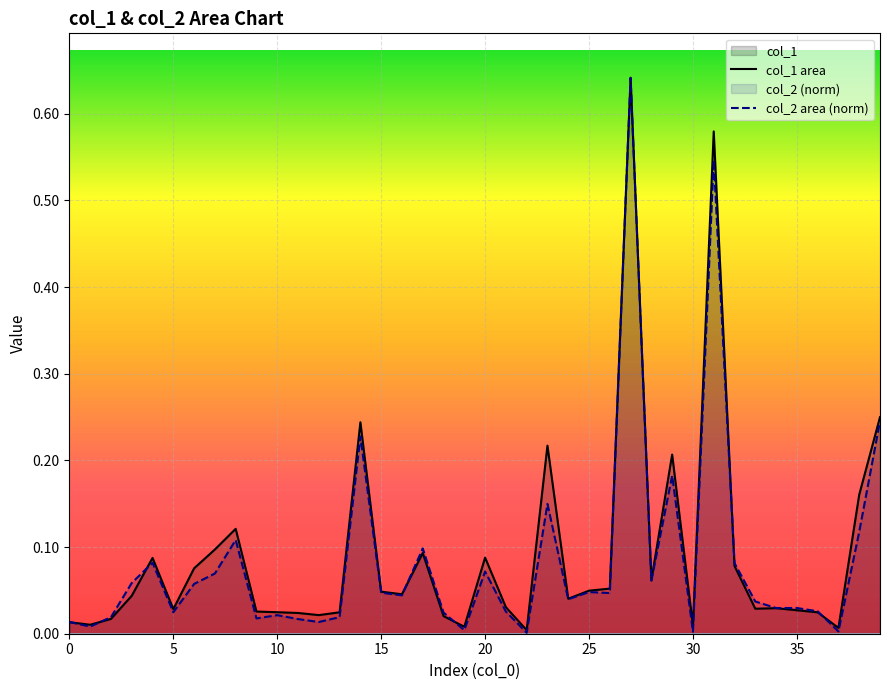

Which category has the highest value in the col_1_line series?

27